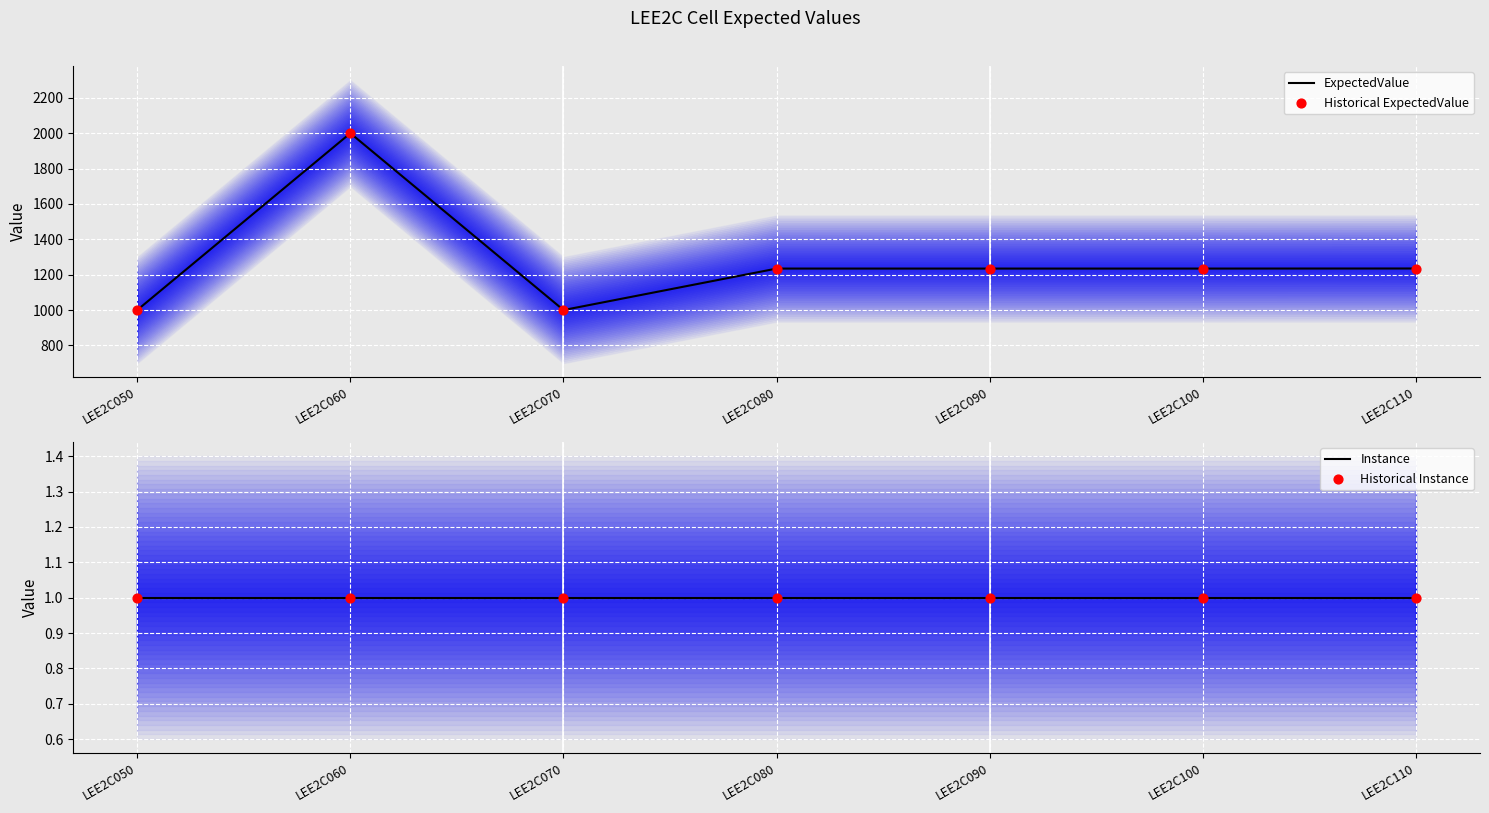

What are all the series names shown in the legend?

ExpectedValue, Historical ExpectedValue, Instance, Historical Instance